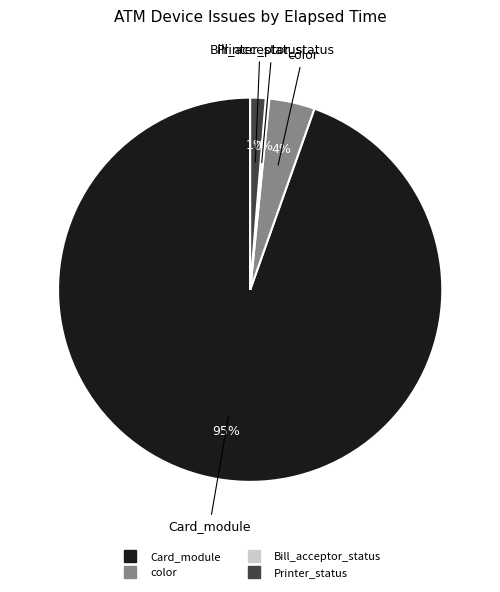

Does any single category account for the majority?

Yes